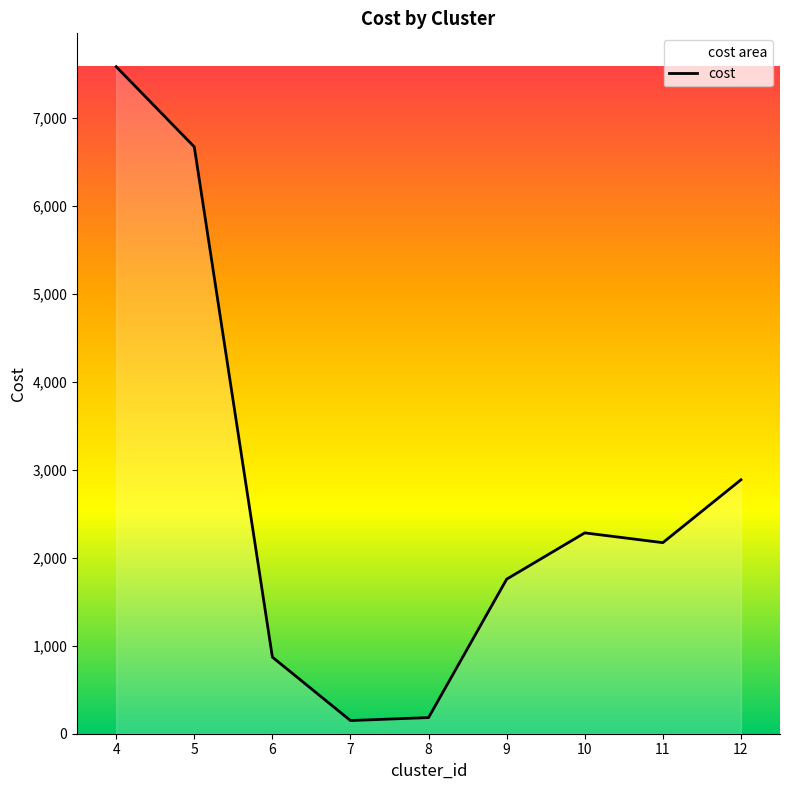

List the labels in order of value, largest first.

4, 5, 12, 10, 11, 9, 6, 8, 7